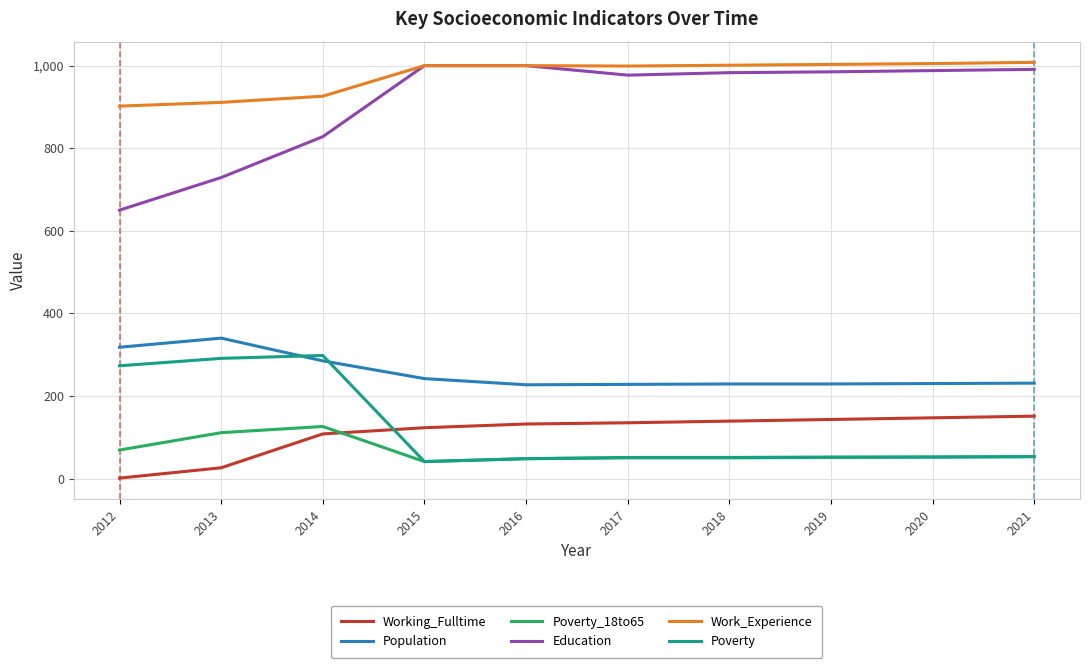

True or false: Poverty_18to65 and Education intersect in this chart.

False